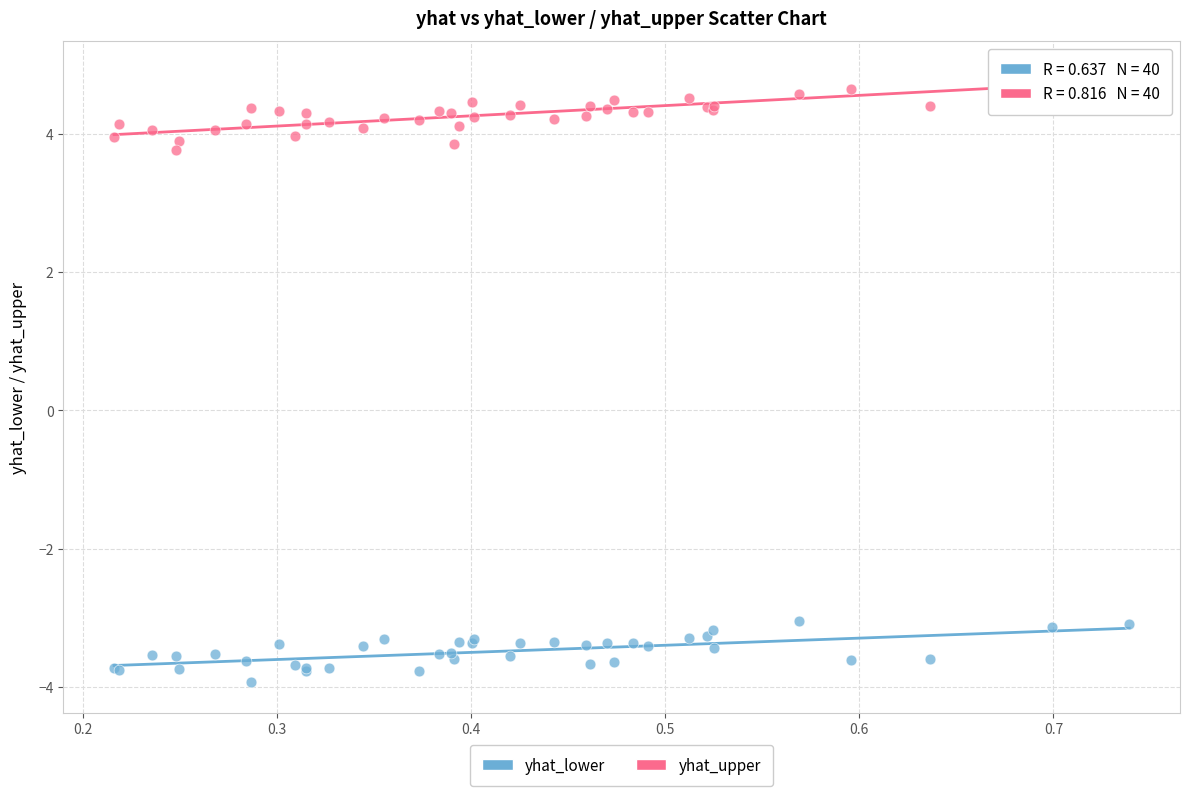

What is the X range (max minus min) for the scatter plot?

0.5